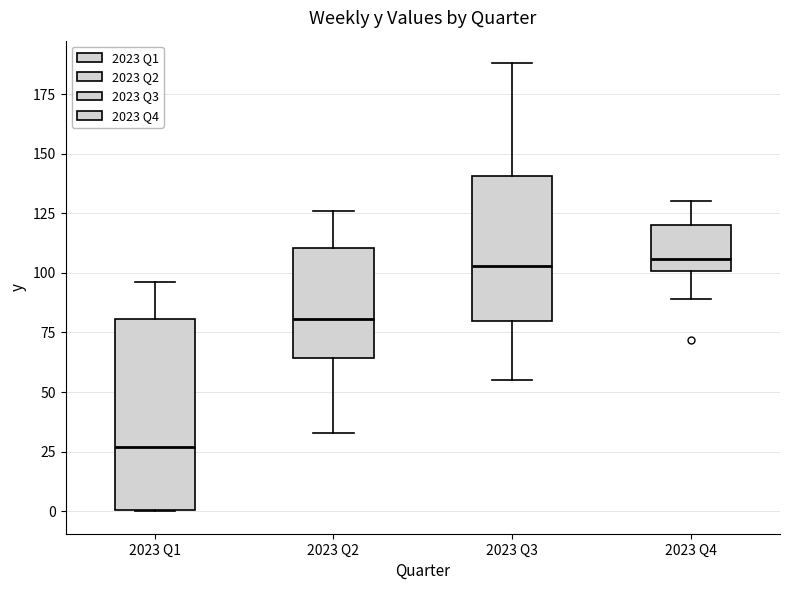

Reading left to right, transcribe this box plot: for each box, give where its median line is, the range the box spans, and where its two whiskers end, as read against the y-axis. The values are not printed on the chart, so give them approximately, as read against the axis.

2023 Q1: median 25, box 0 to 80, whiskers 0 to 95
2023 Q2: median 80, box 65 to 110, whiskers 35 to 125
2023 Q3: median 105, box 80 to 140, whiskers 55 to 190
2023 Q4: median 105, box 100 to 120, whiskers 90 to 130